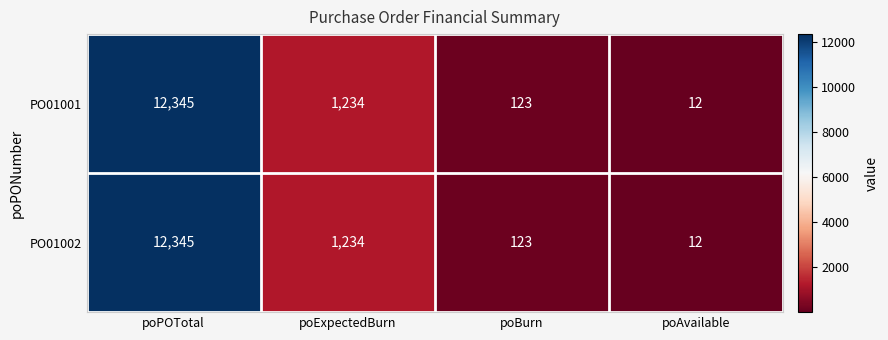

Is it true that PO01001 equals 12345 at poPOTotal?

True